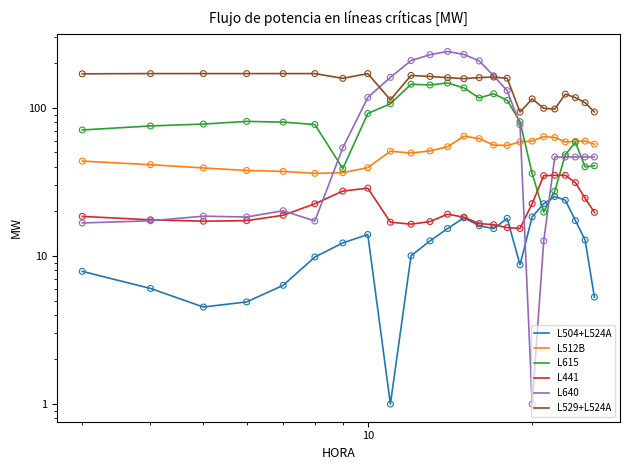

Which series reaches the minimum Y coordinate?

L504+L524A